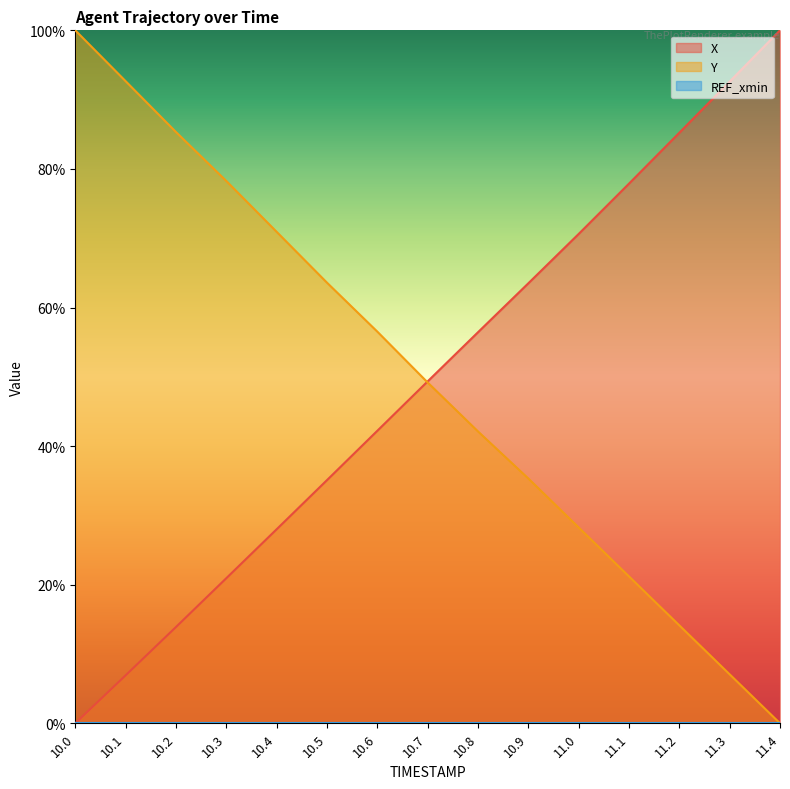

Which series has the largest total across all categories?

Y